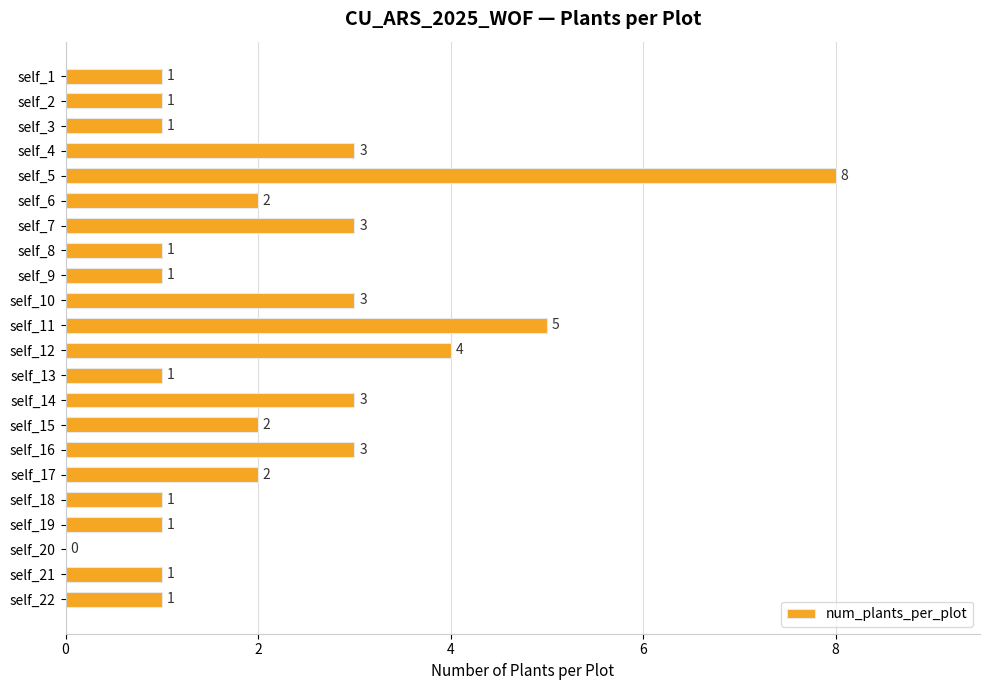

What is the maximum value shown in the chart?

8